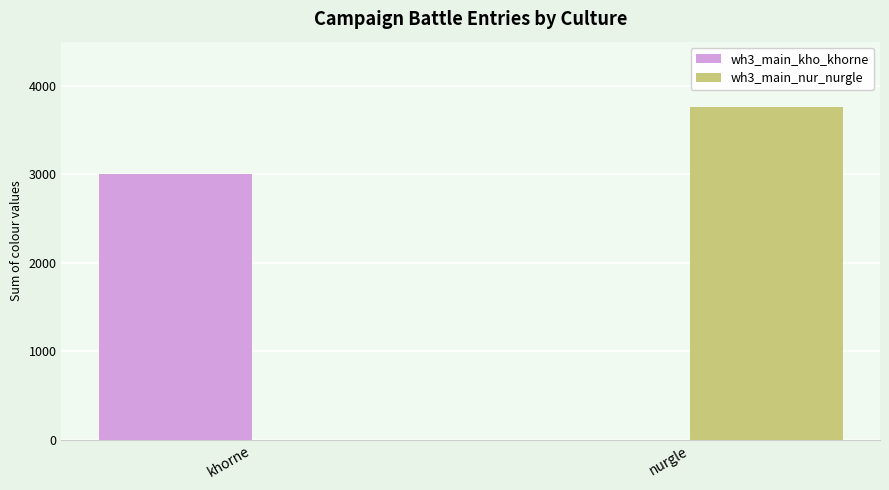

Between khorne and nurgle, which series saw the biggest shift?

wh3_main_nur_nurgle